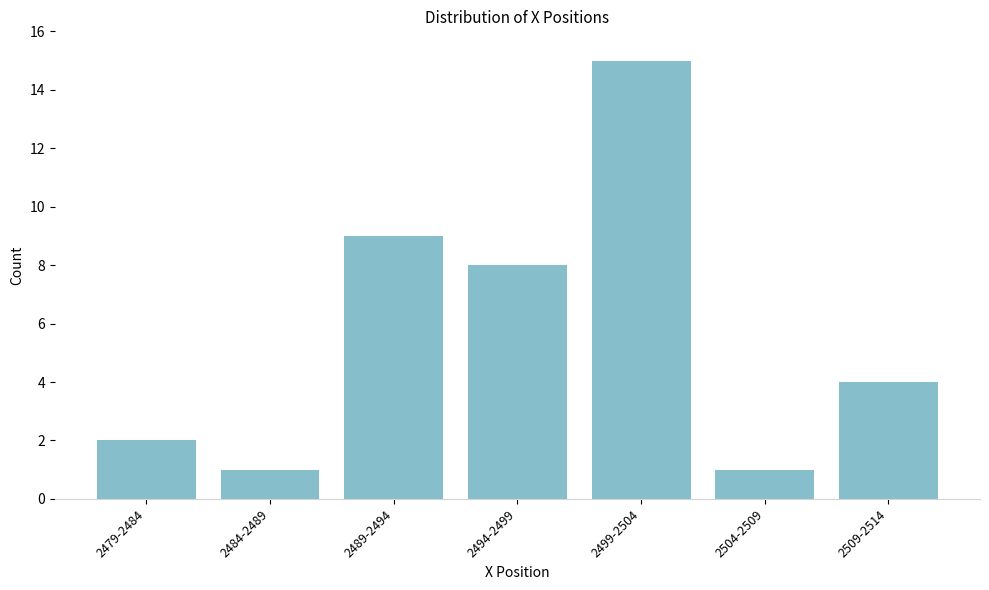

Reading left to right, list all the values displayed in this chart.

2479-2484=2	2484-2489=1	2489-2494=9	2494-2499=8	2499-2504=15	2504-2509=1	2509-2514=4